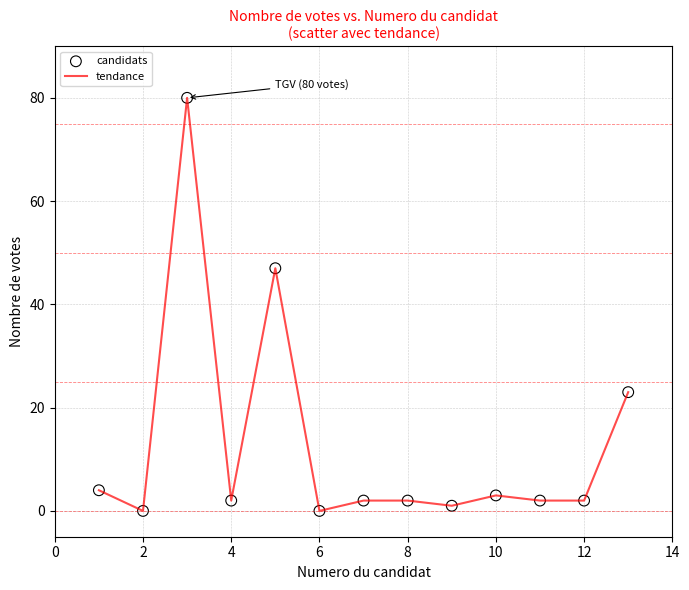

What is the difference between the maximum and minimum values?

80